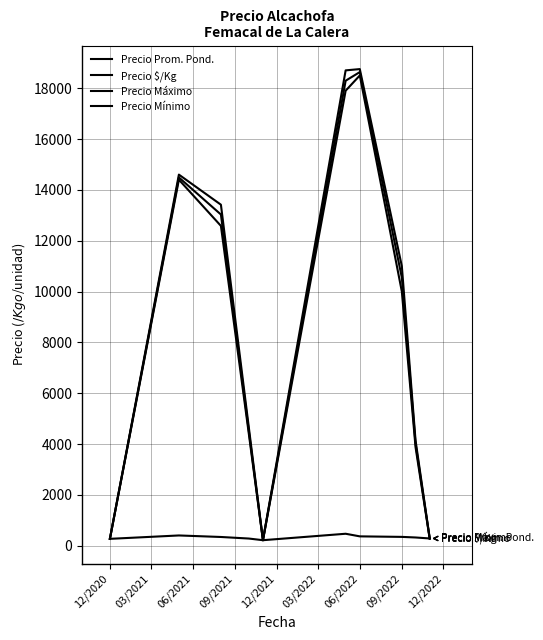

Reading left to right, extract all data points from this chart.

Precio Prom. Pond.: 275.0	14488.8	13030.5	4533.8	221.8	18293.2	18632.5	10550.0	4022.6	290.0
Precio $/Kg: 275.0	408.2	348.2	287.0	221.8	475.2	372.5	352.0	328.6	290.0
Precio Máximo: 275.0	14600.0	13416.7	4670.0	230.0	18700.0	18750.0	11000.0	4146.2	300.0
Precio Mínimo: 275.0	14400.0	12583.3	4417.5	217.5	17900.0	18500.0	10000.0	3881.2	280.0